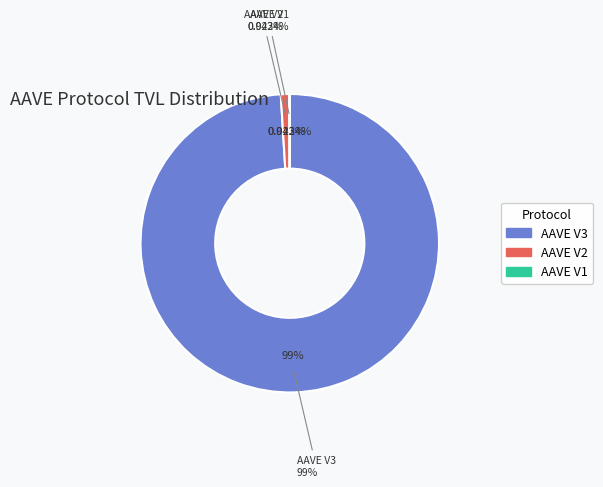

What is the change in value from AAVE V3 to AAVE V2?

-38459191499.4